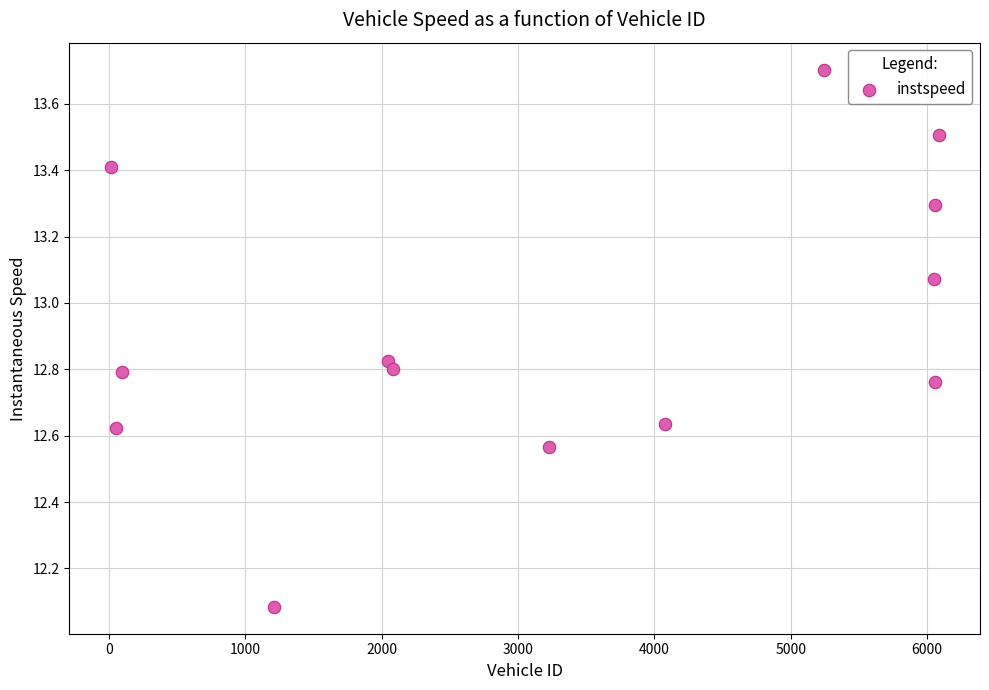

What Y value in the scatter plot is closest to 12?

12.1